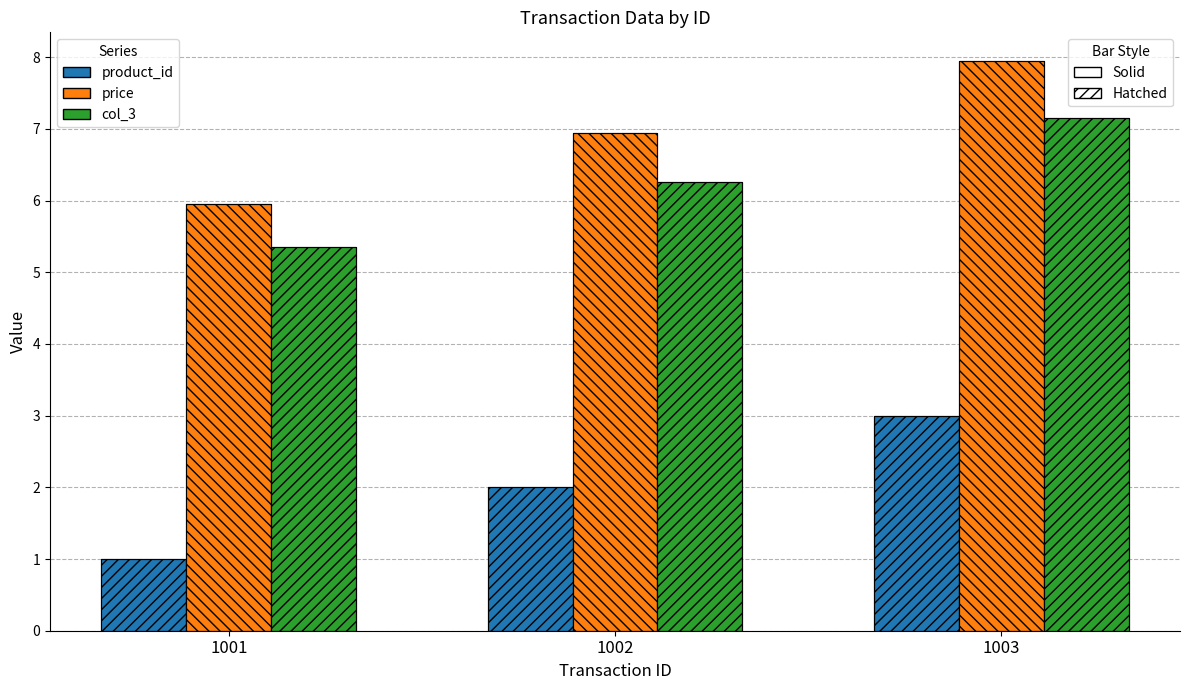

At which label is price closest to 6?

1001